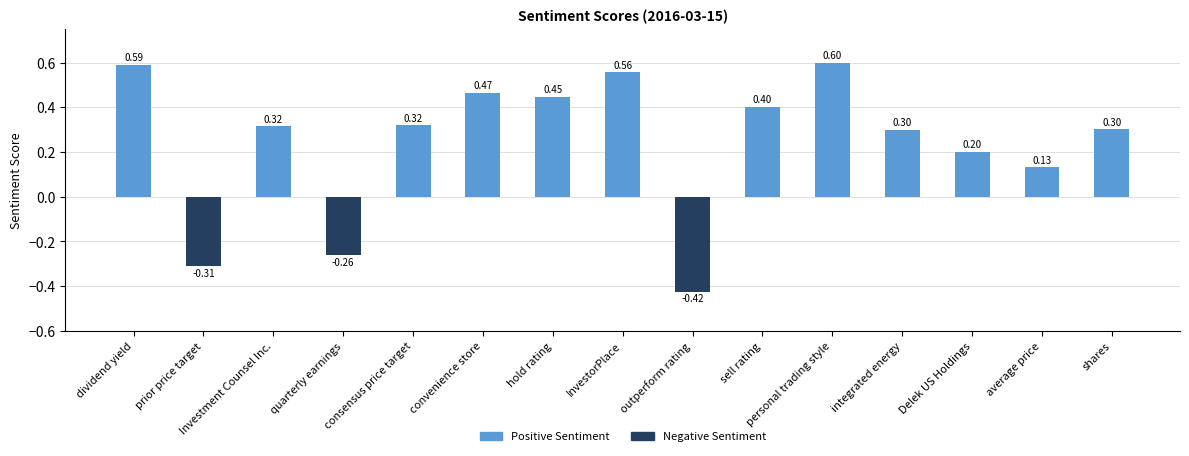

How many data points does each series have?

15